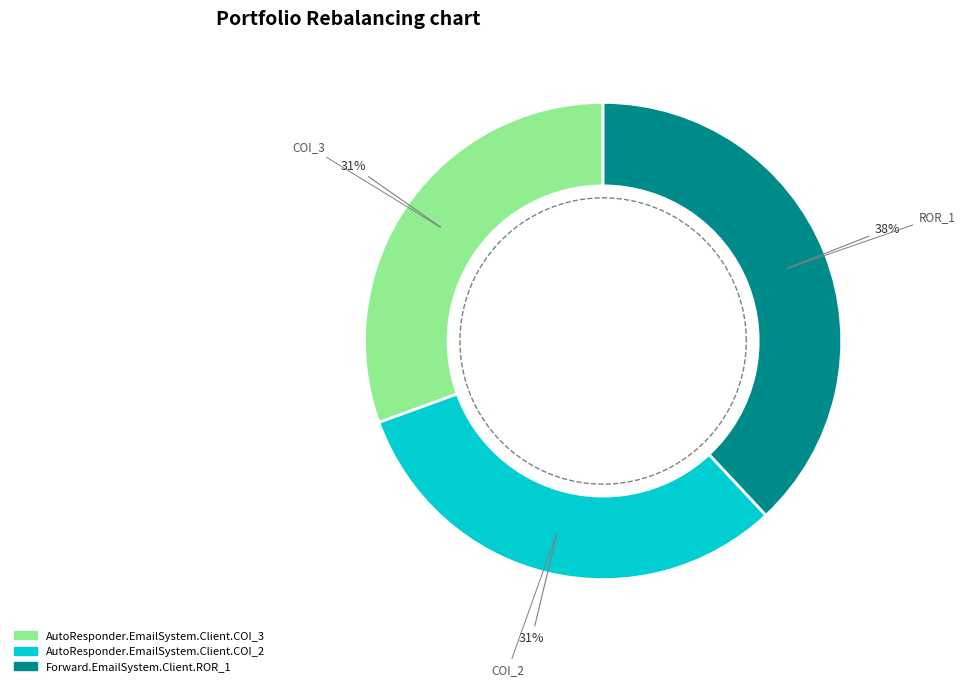

To the nearest percent, what portion does AutoResponder.EmailSystem.Client.COI_3 represent?

31%